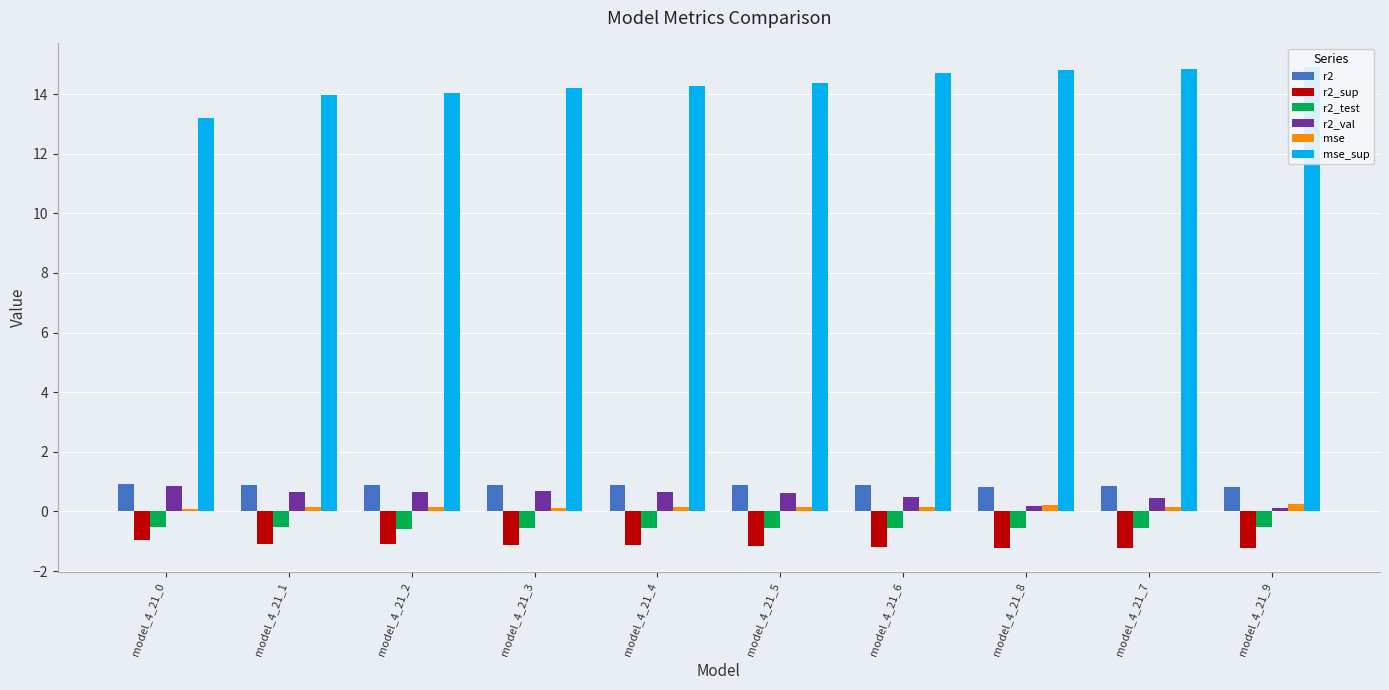

Which series has the widest spread of values?

mse_sup